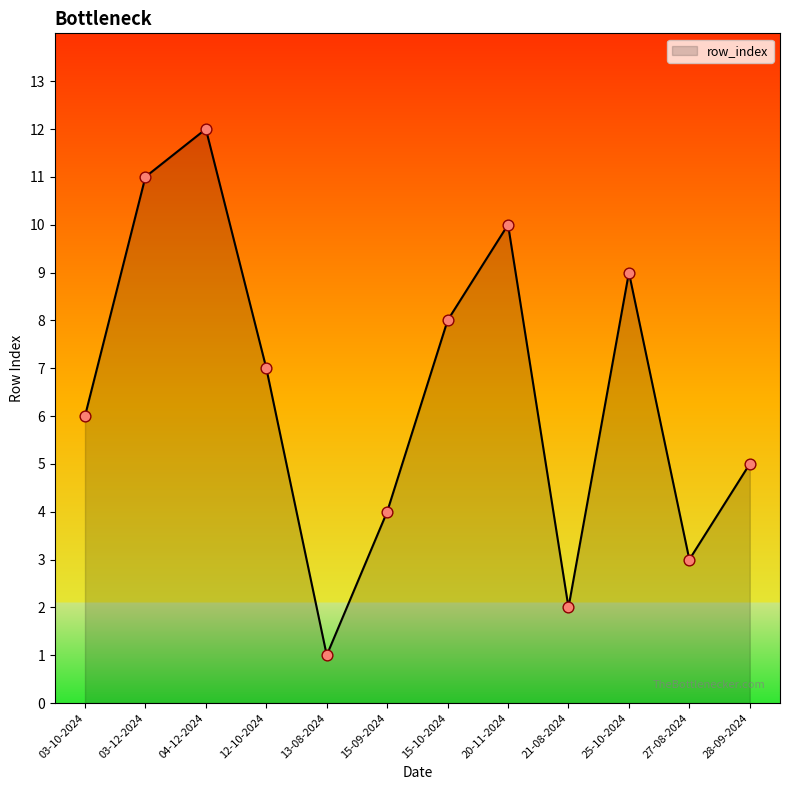

What is the change in value from 03-10-2024 to 27-08-2024?

-3